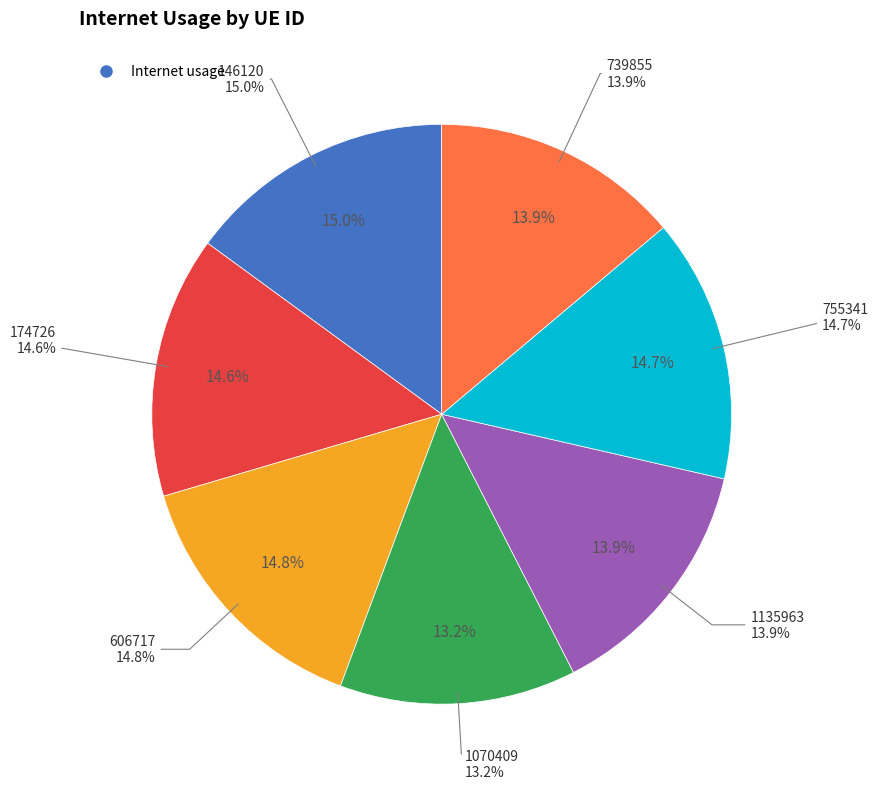

Which slice is the largest?

146120